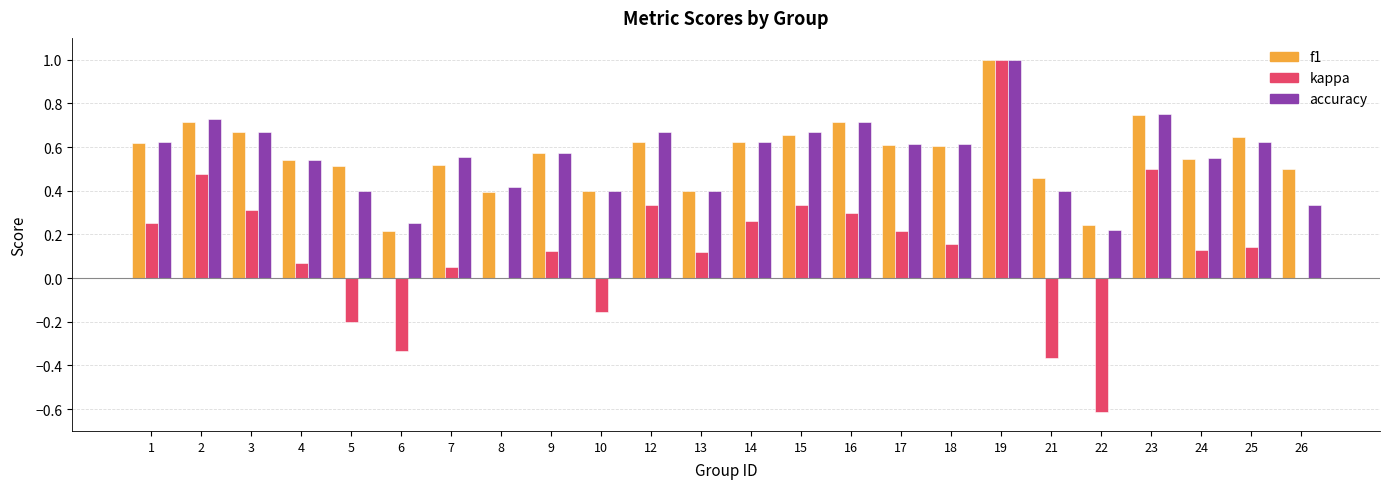

What is the maximum value shown in the chart?

1.0